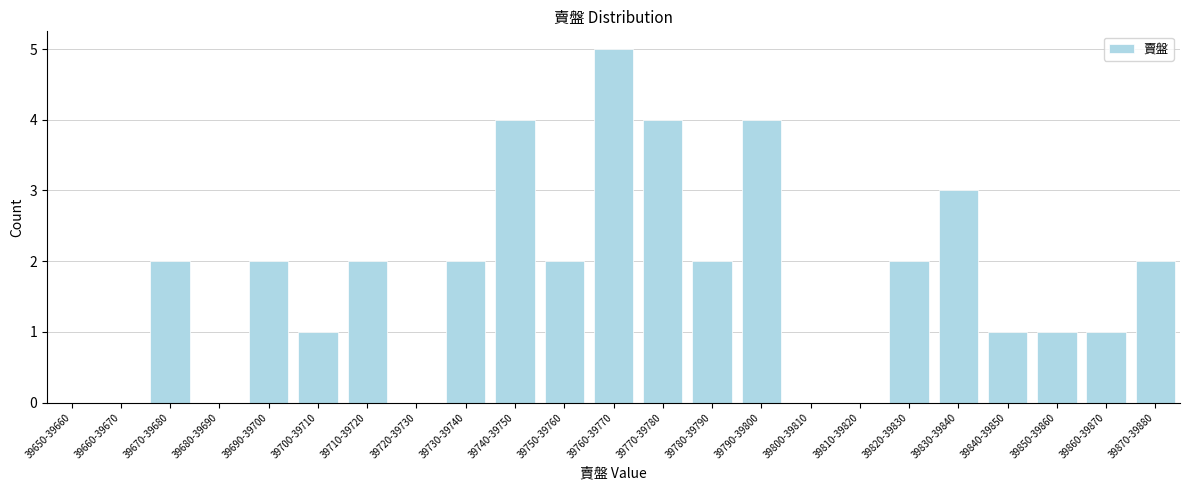

Reading left to right, extract all data points from this chart.

39650-39660=0	39660-39670=0	39670-39680=2	39680-39690=0	39690-39700=2	39700-39710=1	39710-39720=2	39720-39730=0	39730-39740=2	39740-39750=4	39750-39760=2	39760-39770=5	39770-39780=4	39780-39790=2	39790-39800=4	39800-39810=0	39810-39820=0	39820-39830=2	39830-39840=3	39840-39850=1	39850-39860=1	39860-39870=1	39870-39880=2